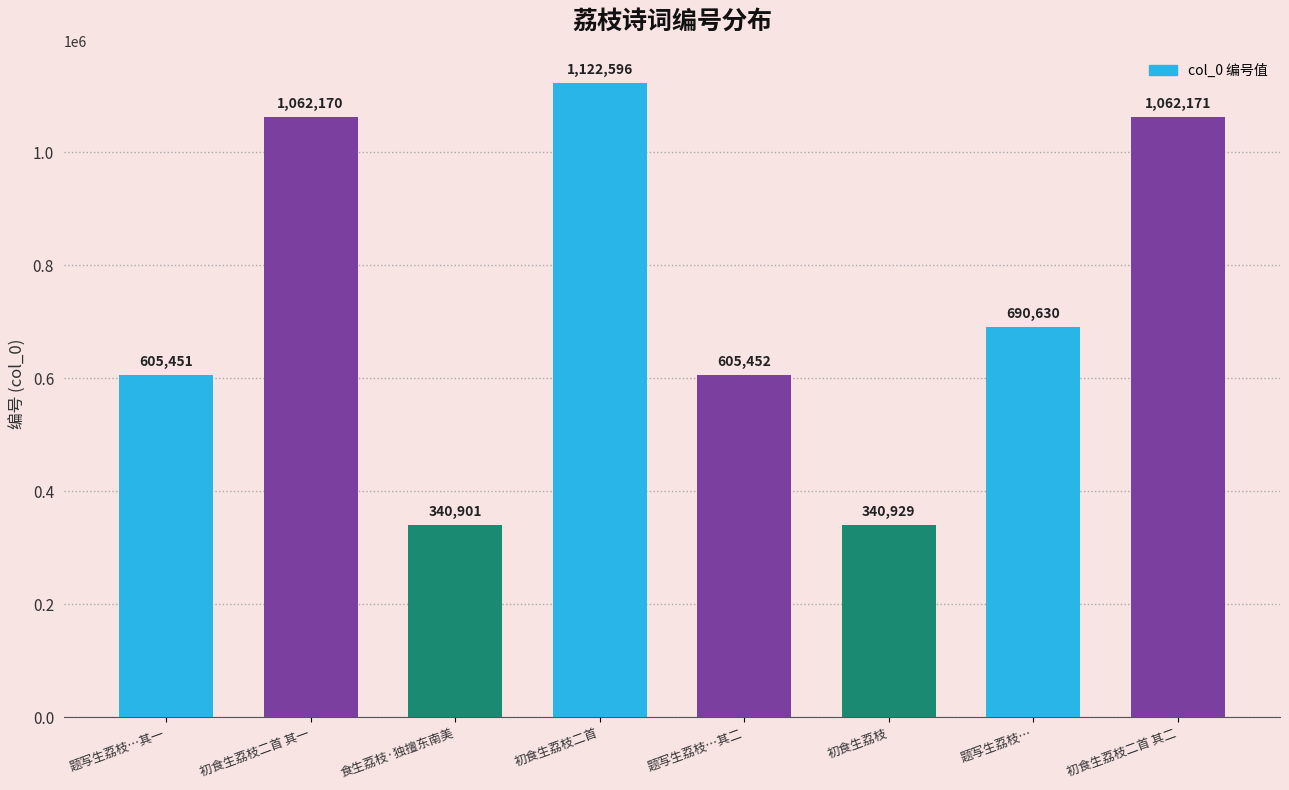

What is the label of the 5th bar from the left?

题写生荔枝…其二